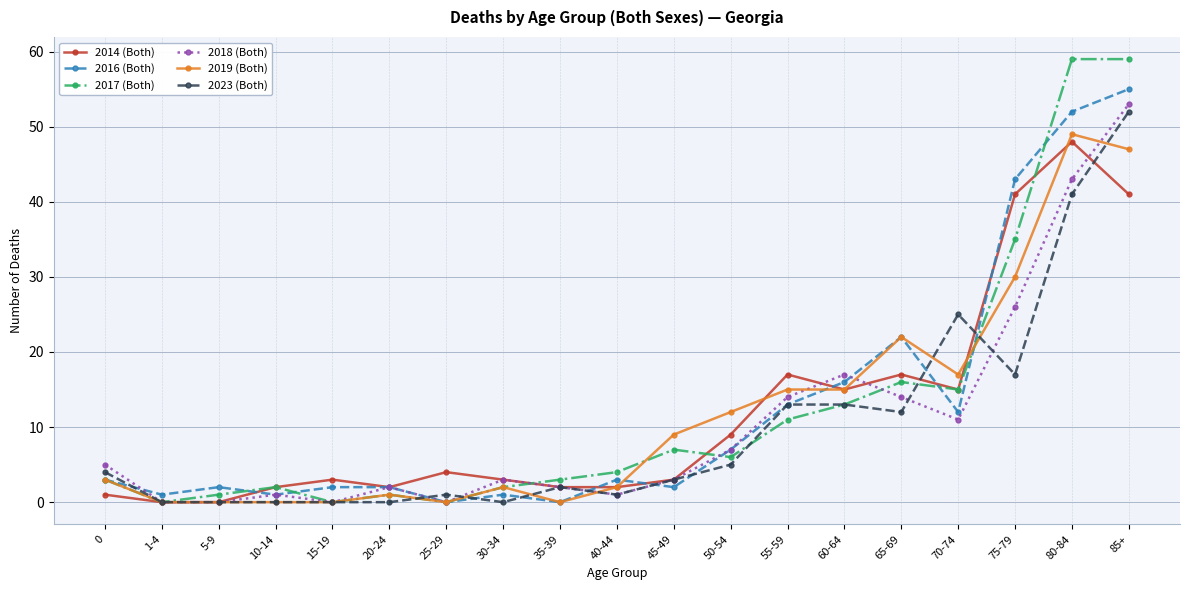

Which series has the largest range (max minus min)?

2017 (Both)